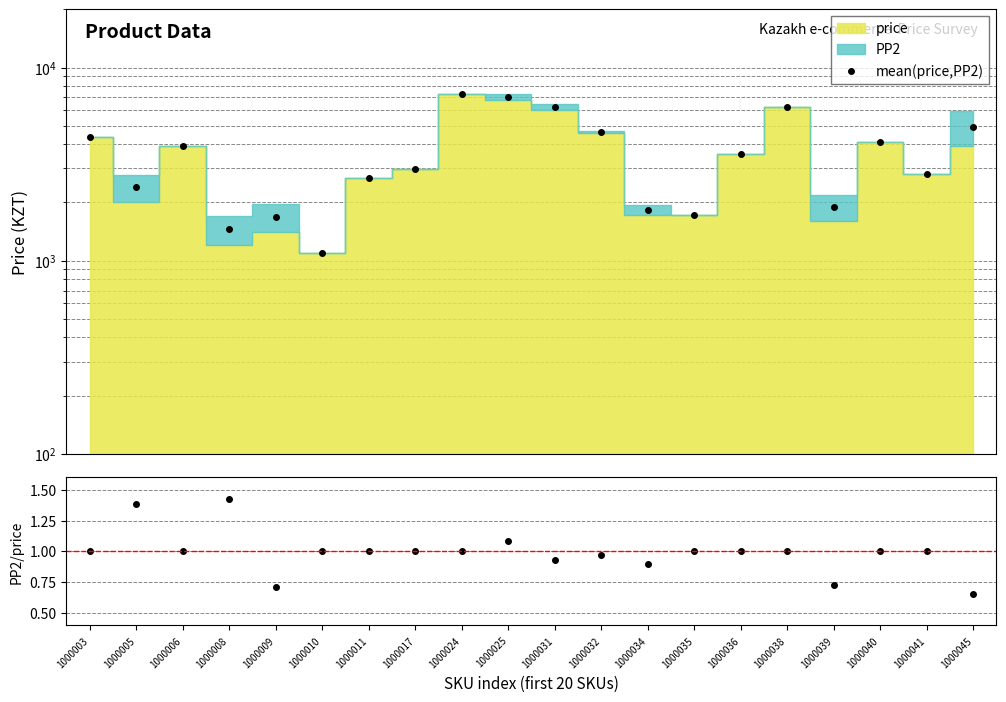

Rank the series by their maximum value, from lowest to highest.

PP2/price, mean(price,PP2)